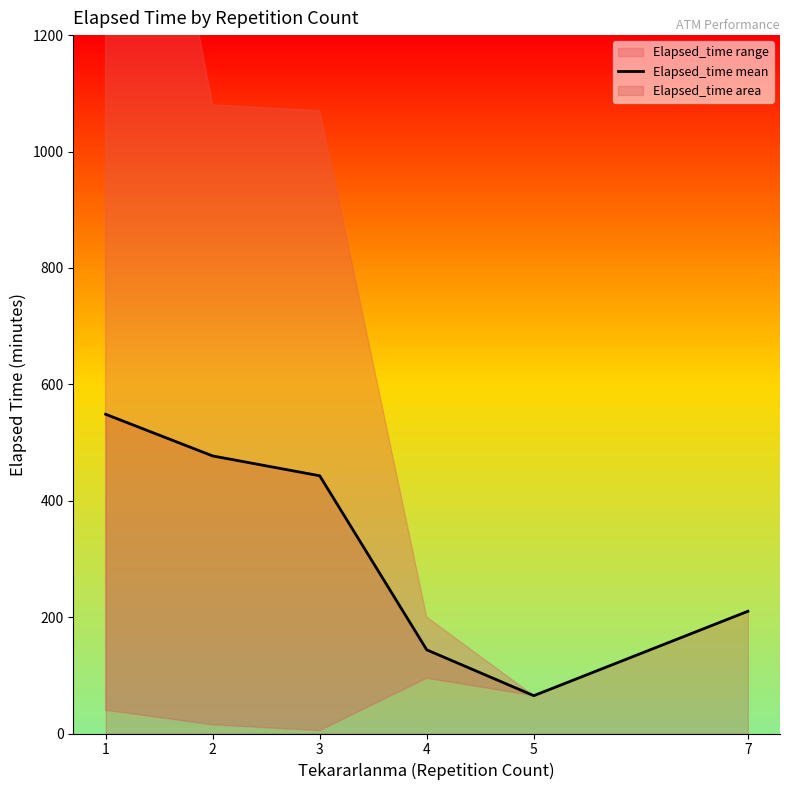

What is the smallest value displayed?

65.0